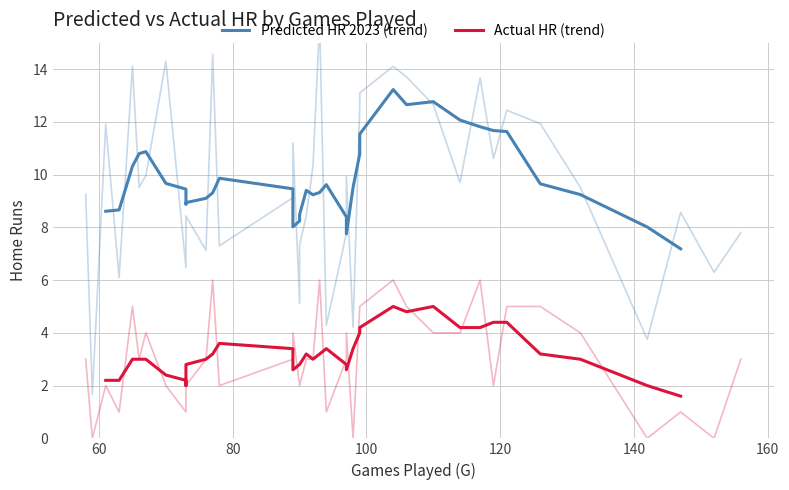

What are all the series names shown in the legend?

Predicted HR 2023 (trend), Actual HR (trend)